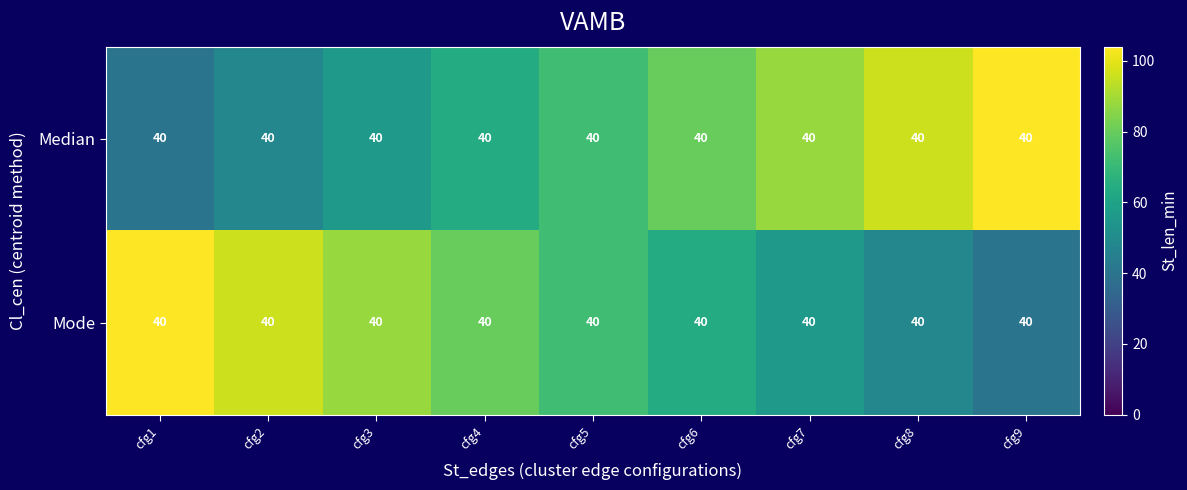

The Mode series shows 104.0 at cfg1. True or false?

True